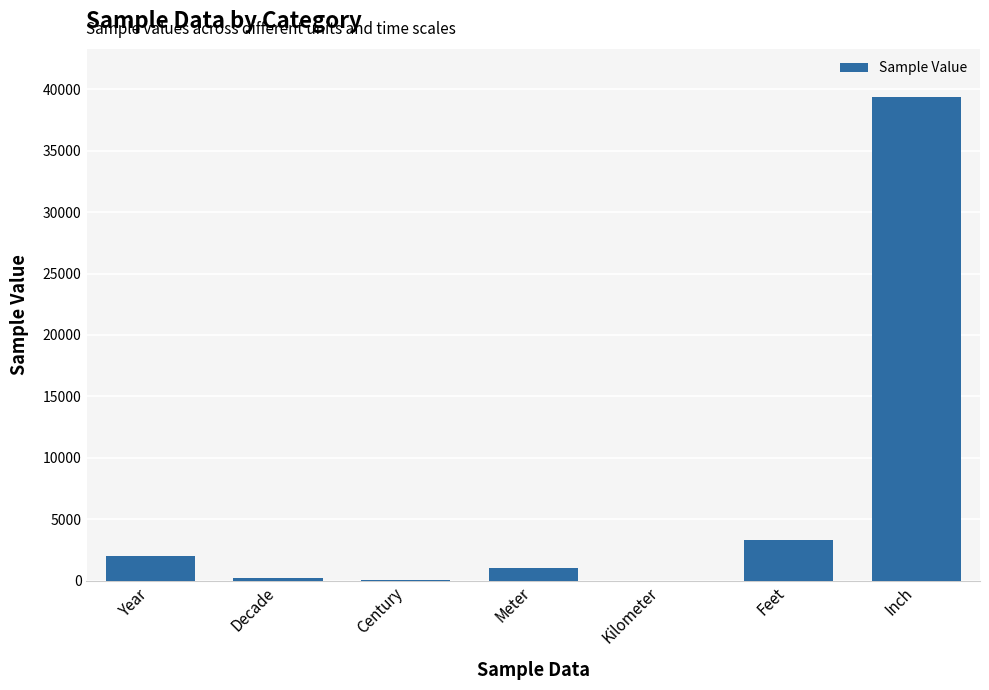

What is the maximum value shown in the chart?

39370.1